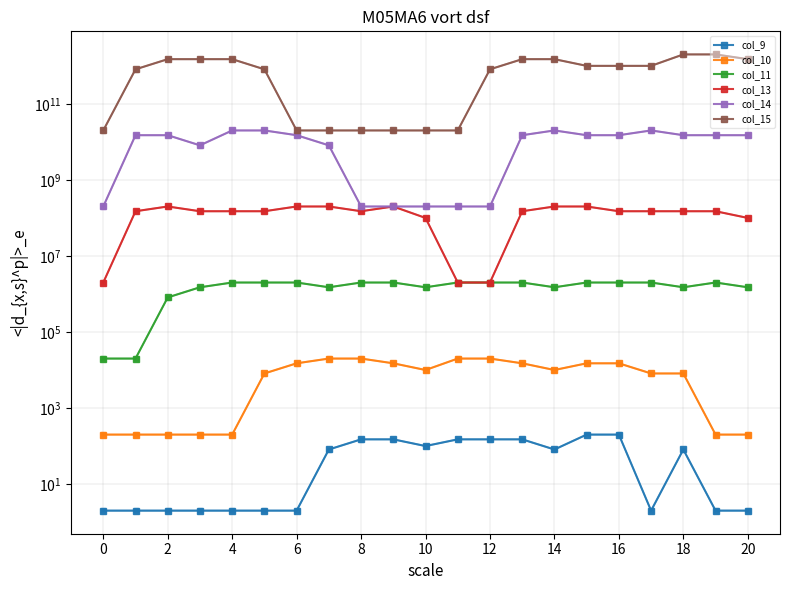

What is the label of the 8th point from the right?

13